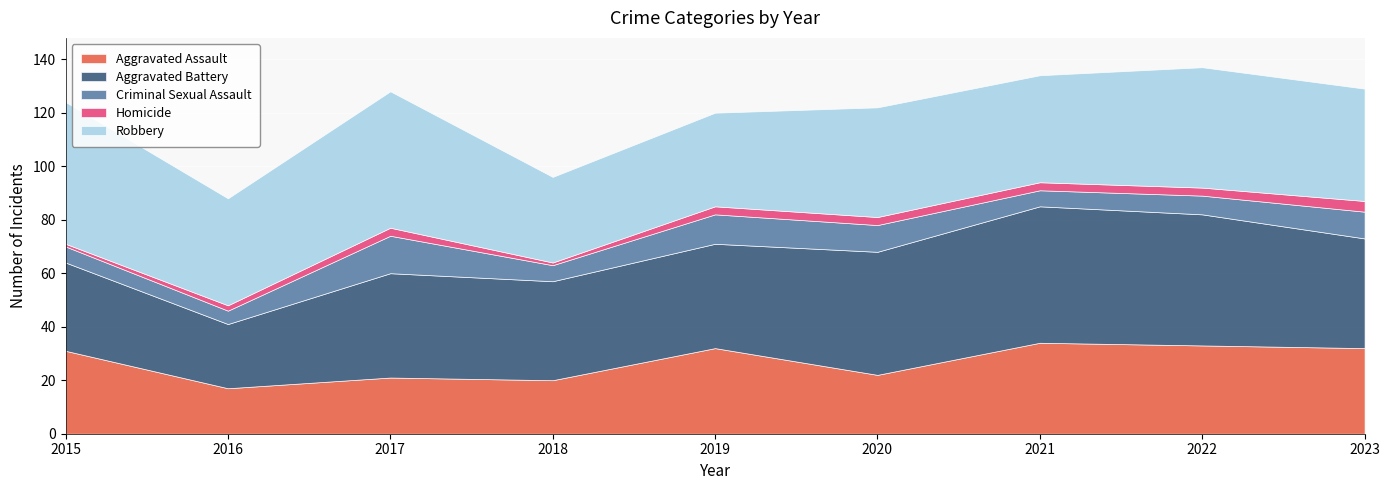

Which category has the lowest value across all series?

2015